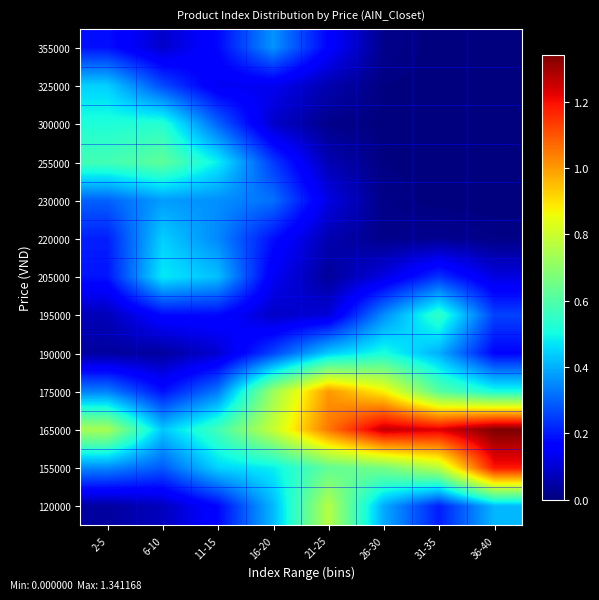

Reading right to left, what are all the values shown in this chart?

120000: 36-40=0.4	31-35=0.2	26-30=0.4	21-25=0.8	16-20=0.4	11-15=0.2	6-10=0.1	2-5=0.0
155000: 36-40=1.2	31-35=0.8	26-30=0.7	21-25=0.6	16-20=0.5	11-15=0.4	6-10=0.3	2-5=0.3
165000: 36-40=1.3	31-35=1.2	26-30=1.3	21-25=1.0	16-20=0.8	11-15=0.6	6-10=0.4	2-5=0.7
175000: 36-40=0.5	31-35=0.6	26-30=0.9	21-25=1.0	16-20=0.7	11-15=0.3	6-10=0.2	2-5=0.3
190000: 36-40=0.2	31-35=0.4	26-30=0.5	21-25=0.4	16-20=0.3	11-15=0.1	6-10=0.0	2-5=0.0
195000: 36-40=0.3	31-35=0.6	26-30=0.4	21-25=0.1	16-20=0.1	11-15=0.2	6-10=0.2	2-5=0.1
205000: 36-40=0.1	31-35=0.2	26-30=0.1	21-25=0.0	16-20=0.1	11-15=0.4	6-10=0.5	2-5=0.2
220000: 36-40=0.0	31-35=0.0	26-30=0.0	21-25=0.1	16-20=0.2	11-15=0.3	6-10=0.4	2-5=0.2
230000: 36-40=0.0	31-35=0.0	26-30=0.0	21-25=0.1	16-20=0.3	11-15=0.4	6-10=0.4	2-5=0.3
255000: 36-40=0.0	31-35=0.0	26-30=0.0	21-25=0.1	16-20=0.2	11-15=0.5	6-10=0.6	2-5=0.6
300000: 36-40=0.0	31-35=0.0	26-30=0.0	21-25=0.0	16-20=0.1	11-15=0.3	6-10=0.5	2-5=0.5
325000: 36-40=0.0	31-35=0.0	26-30=0.0	21-25=0.1	16-20=0.1	11-15=0.1	6-10=0.3	2-5=0.4
355000: 36-40=0.0	31-35=0.0	26-30=0.0	21-25=0.2	16-20=0.4	11-15=0.2	6-10=0.1	2-5=0.2